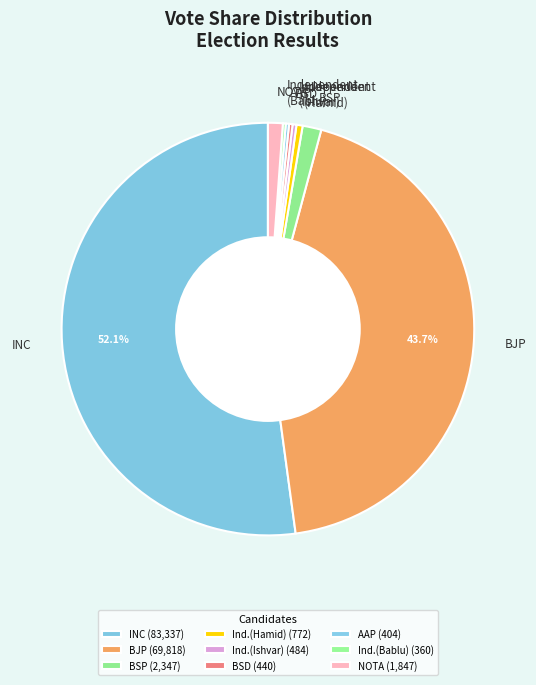

Is Independent (Ishvar) the majority of the pie?

No